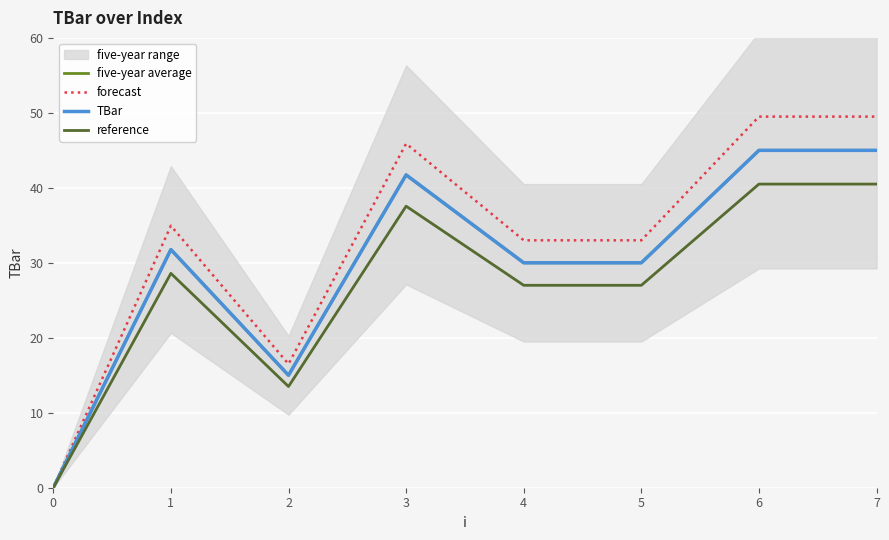

What is the sum of the TBar values at 4 and 6?

75.0